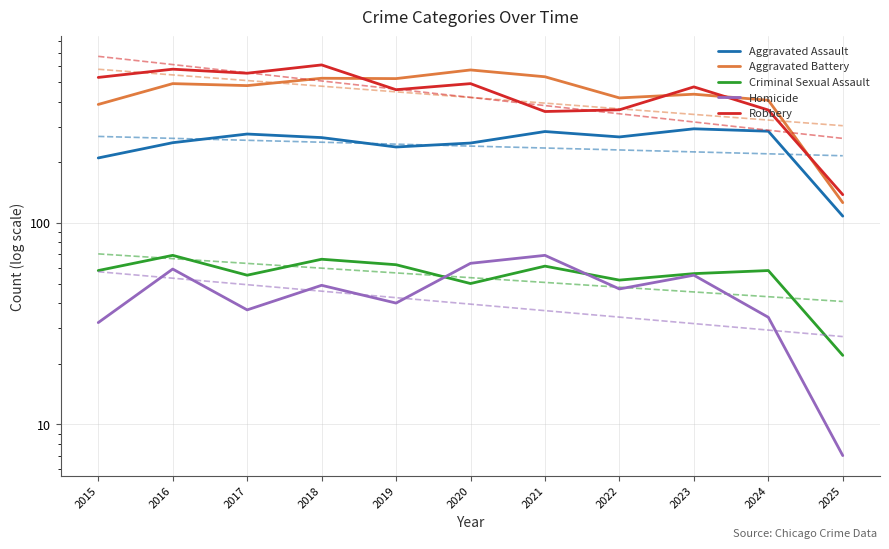

Which series changed the most between 2021 and 2025?

Aggravated Battery